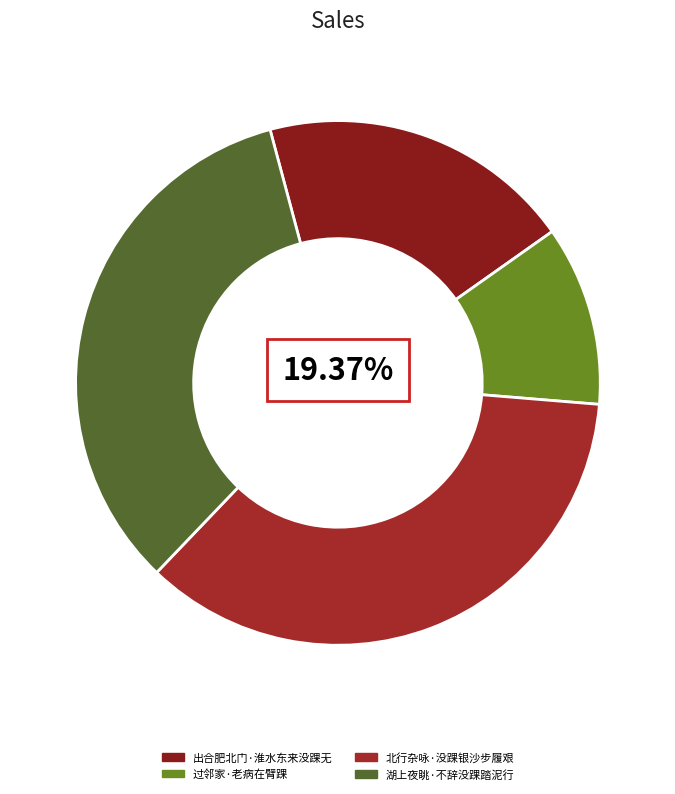

Does any single category account for the majority?

No